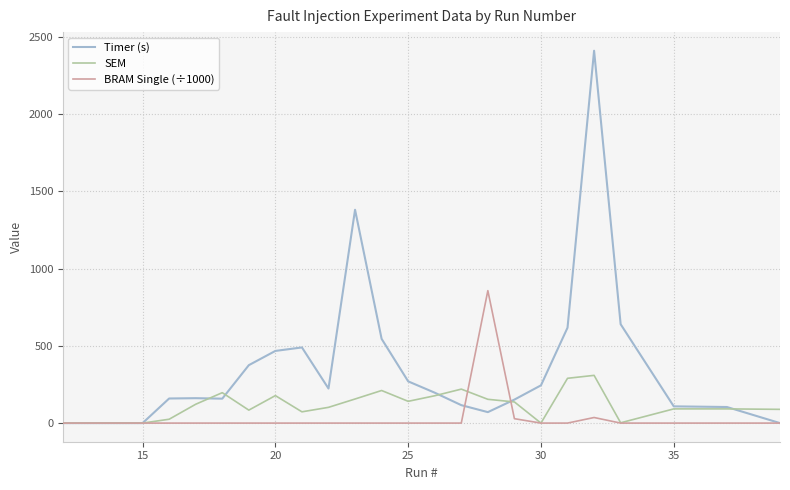

Which series ends up on top after the final intersection of SEM and Timer (s)?

SEM